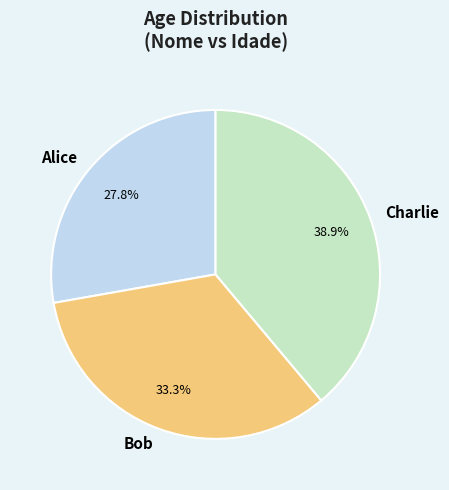

Rank the categories by value from highest to lowest.

Charlie, Bob, Alice